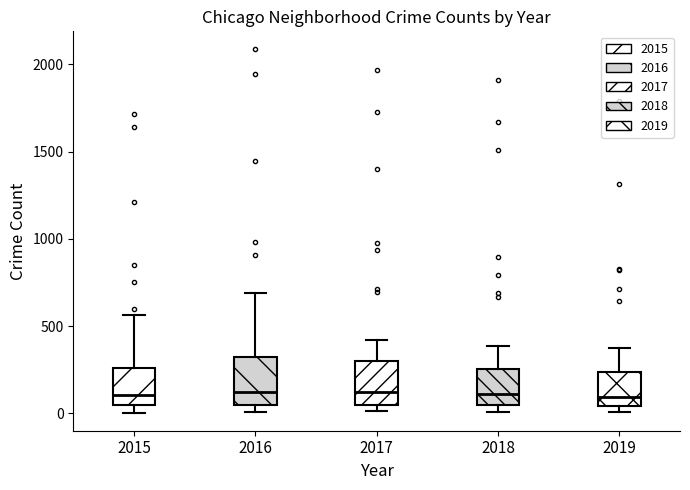

Reading left to right, transcribe this box plot: for each box, give where its median line is, the range the box spans, and where its two whiskers end, as read against the y-axis. The values are not printed on the chart, so give them approximately, as read against the axis.

2015: median 100, box 50 to 250, whiskers 0 to 550
2016: median 150, box 50 to 300, whiskers 0 to 700
2017: median 100, box 50 to 300, whiskers 0 to 400
2018: median 100, box 50 to 250, whiskers 0 to 400
2019: median 100, box 50 to 250, whiskers 0 to 400